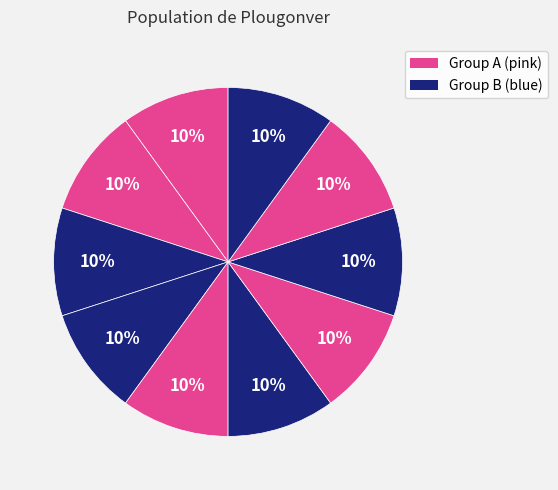

Is there any slice that represents more than half of the pie?

No